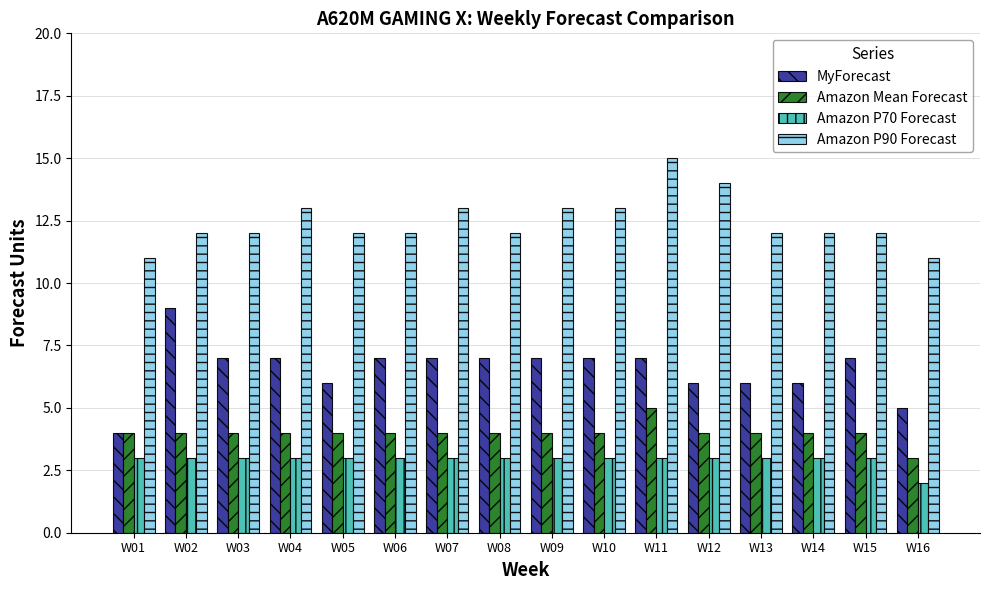

Which series has the largest total across all categories?

Amazon P90 Forecast